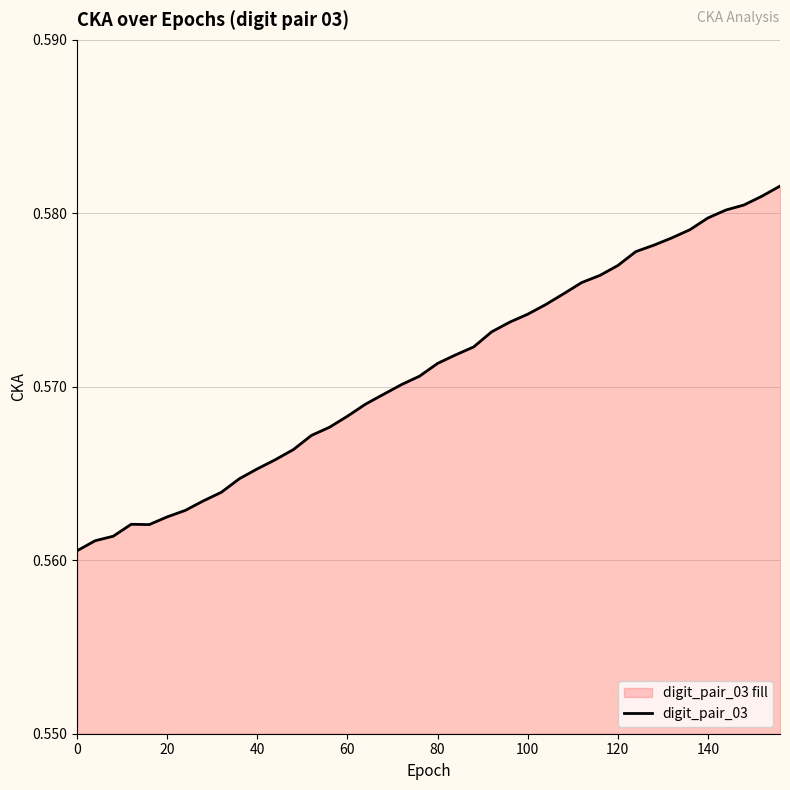

Is it true that the value at 0 is 1.0?

False